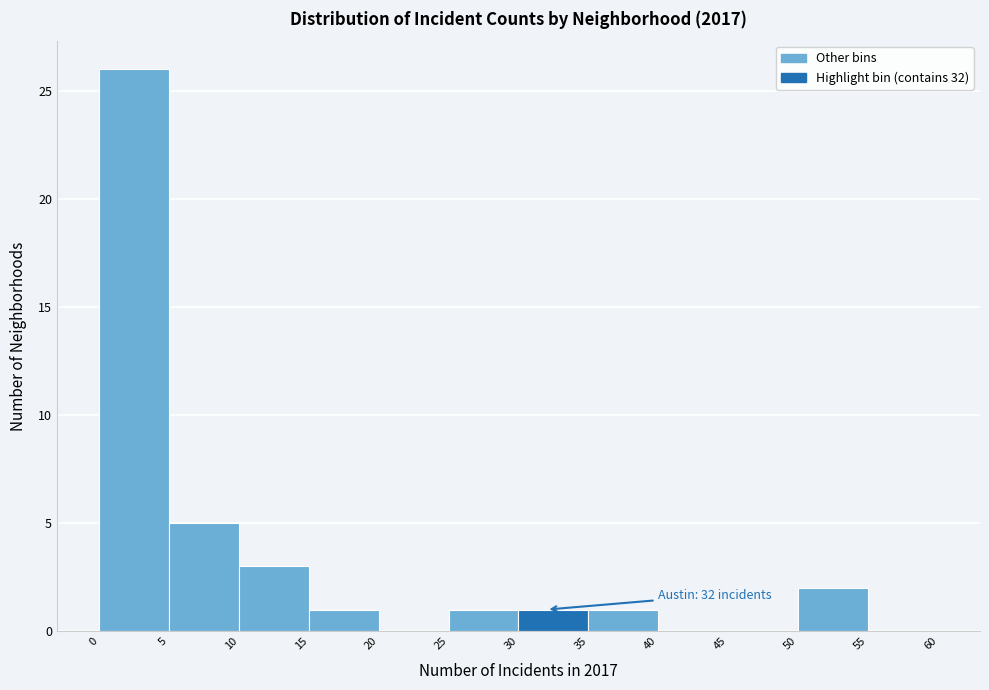

Over which range of the x-axis is the bar tallest?

0 to 5